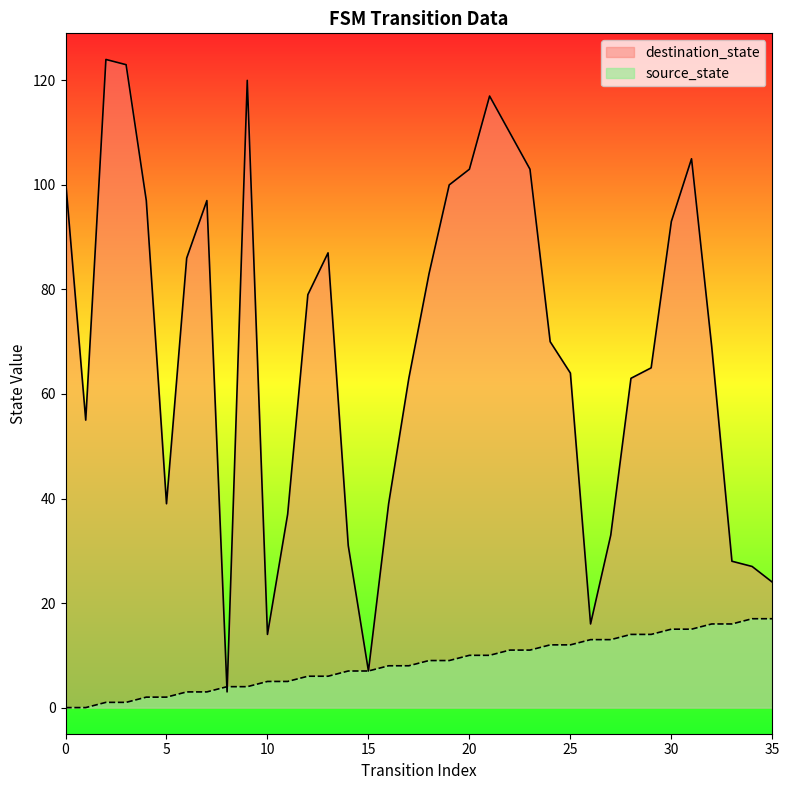

Reading left to right, extract all data points from this chart.

source_state: 0	0	1	1	2	2	3	3	4	4	5	5	6	6	7	7	8	8	9	9	10	10	11	11	12	12	13	13	14	14	15	15	16	16	17	17
destination_state: 101	55	124	123	97	39	86	97	3	120	14	37	79	87	31	7	39	63	83	100	103	117	110	103	70	64	16	33	63	65	93	105	69	28	27	24